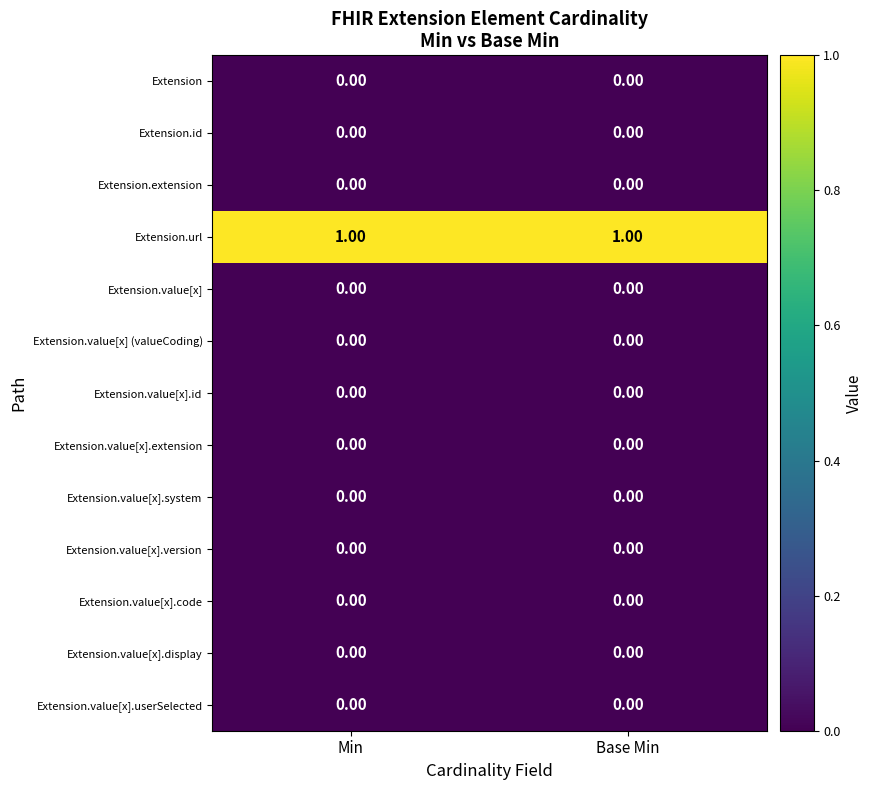

What is the total value across all series at Min?

1